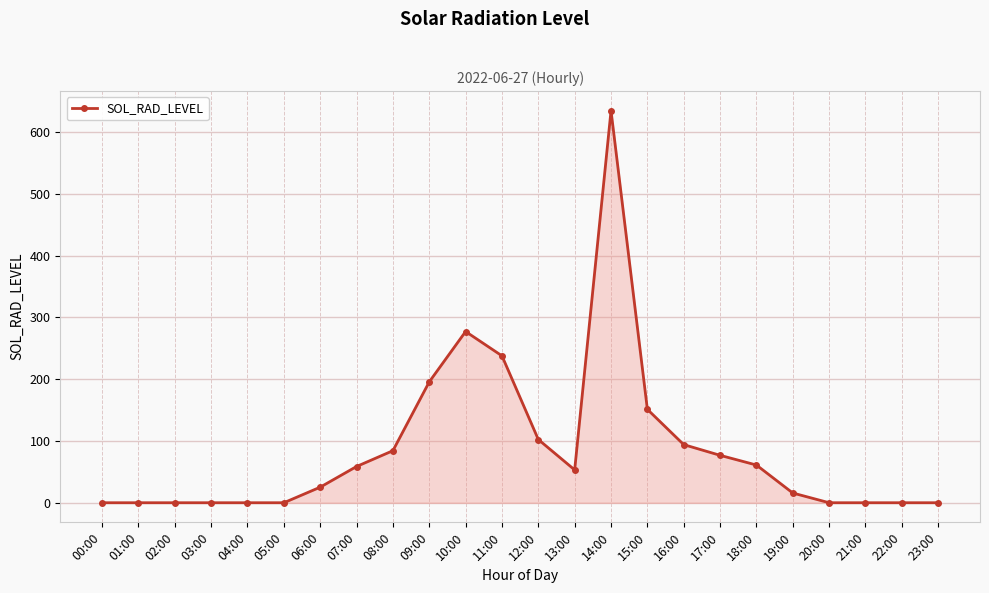

Approximately how many times larger is the value at 15:00 compared to 18:00?

2.5